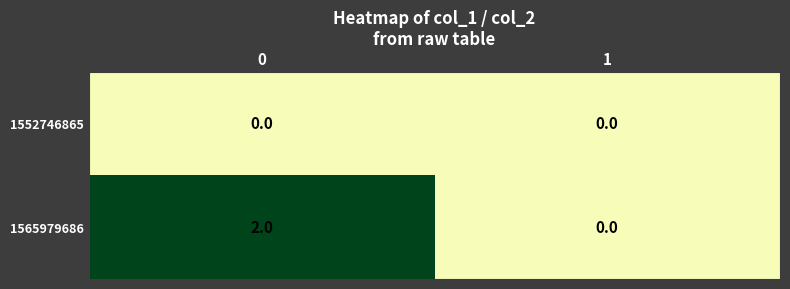

List the series in order of their peak value, lowest first.

1552746865, 1565979686